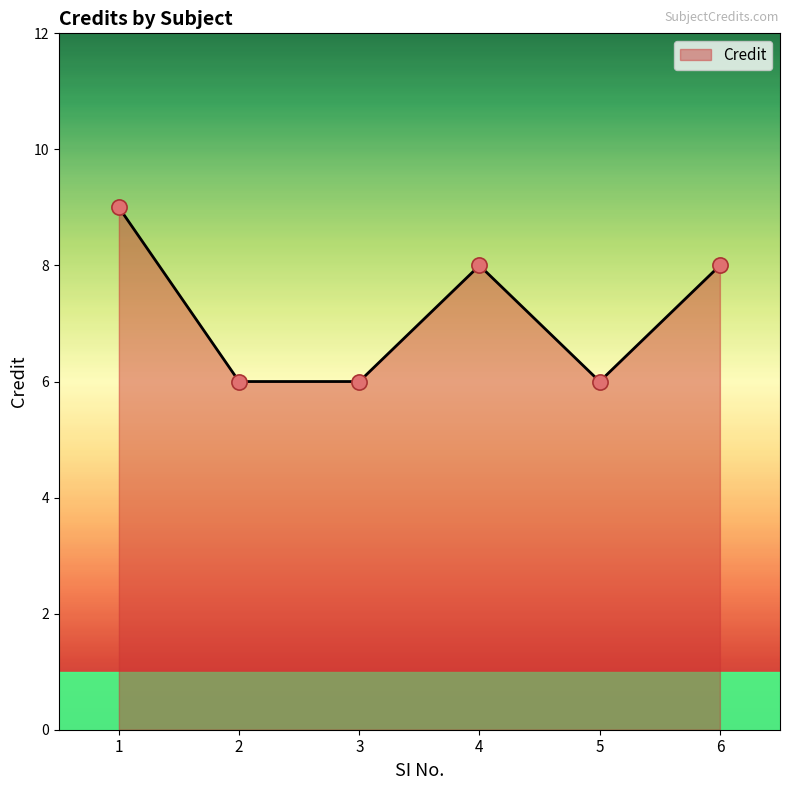

What is the change in value from 1 to 5?

-3